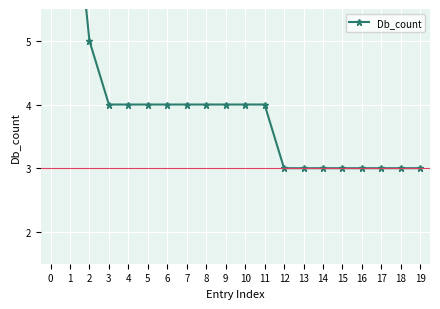

The chart shows a value of 4 at 8. True or false?

True